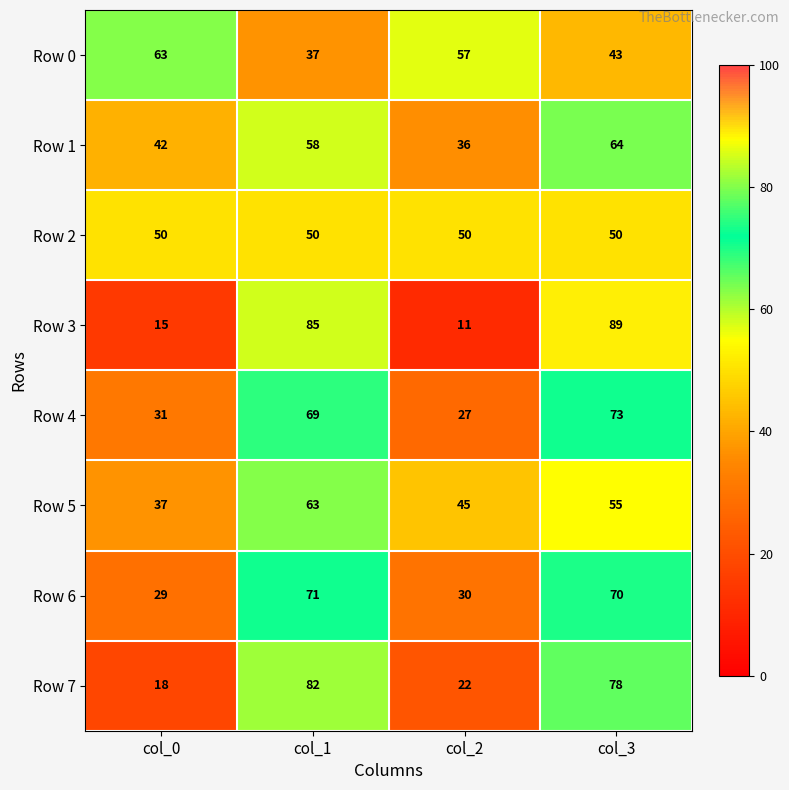

What is the approximate value of Row 7 at col_1?

82